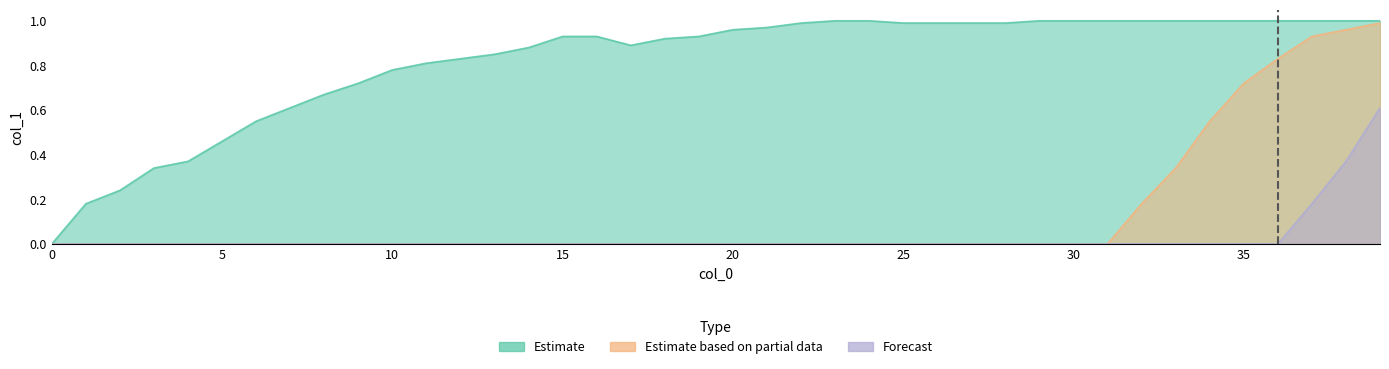

How many data points does each series have?

40